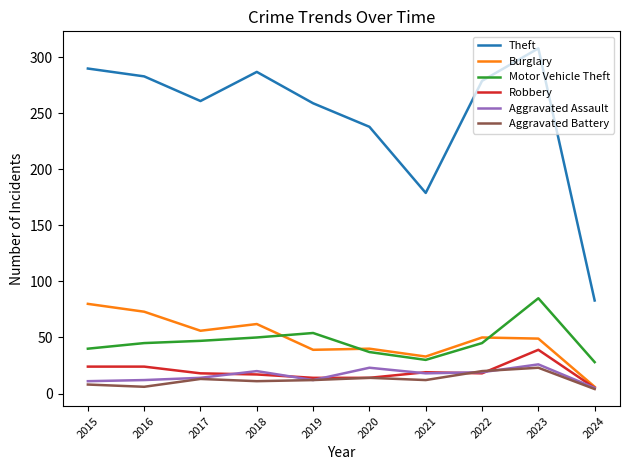

What are all the series names shown in the legend?

Theft, Burglary, Motor Vehicle Theft, Robbery, Aggravated Assault, Aggravated Battery